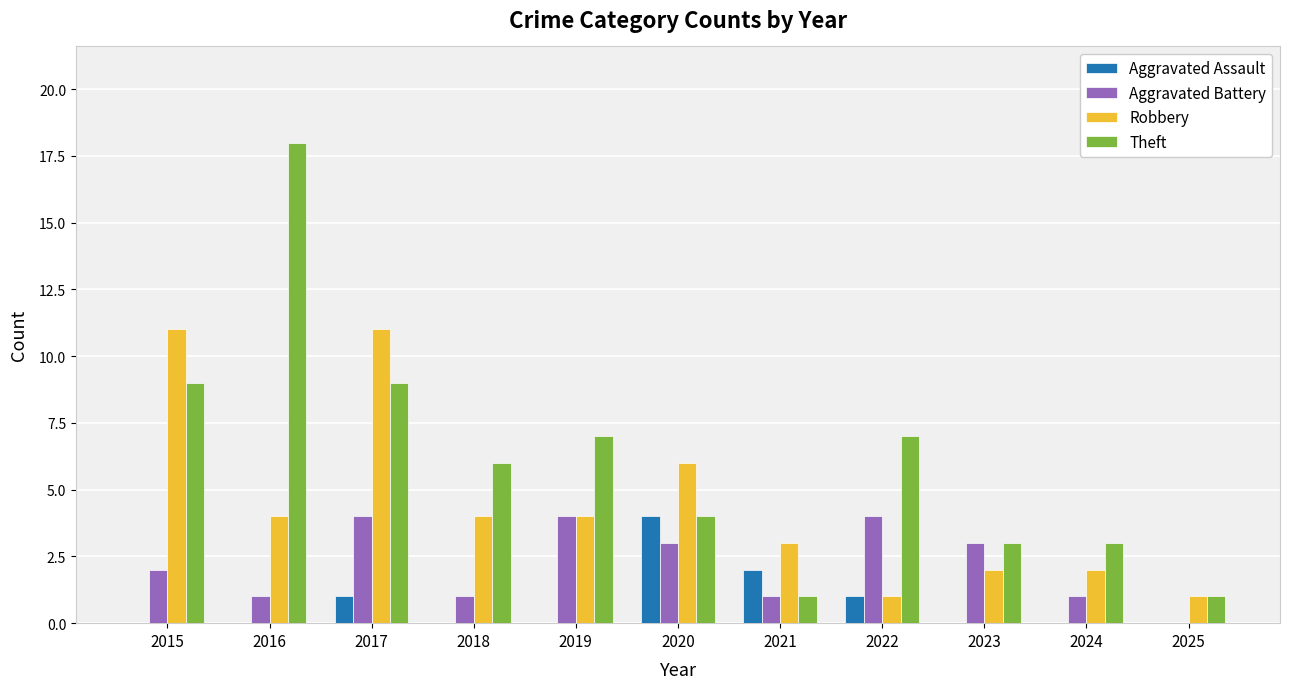

What is the maximum value shown in the chart?

18